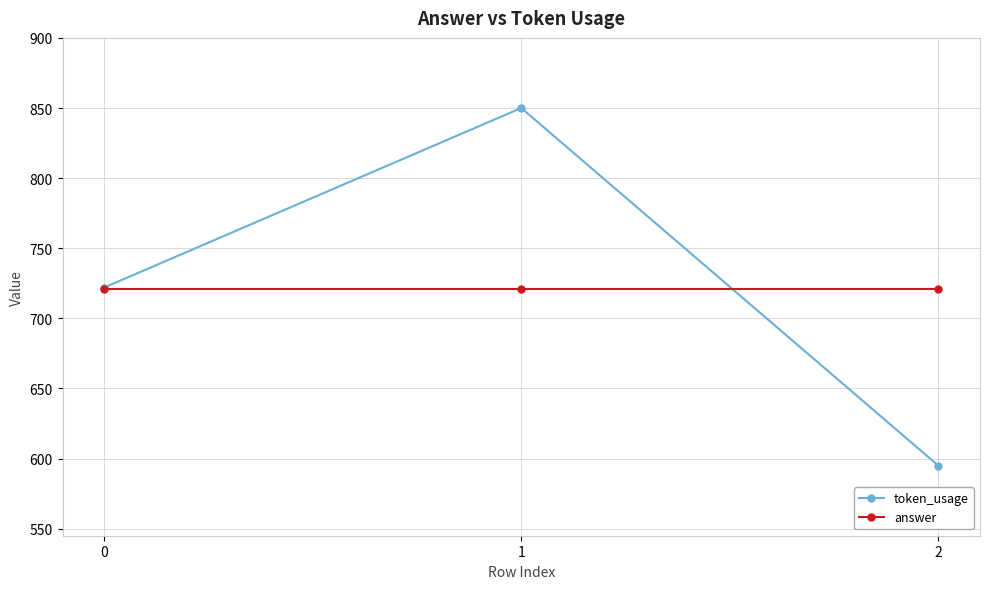

Which series changed the most between 0 and 1?

token_usage